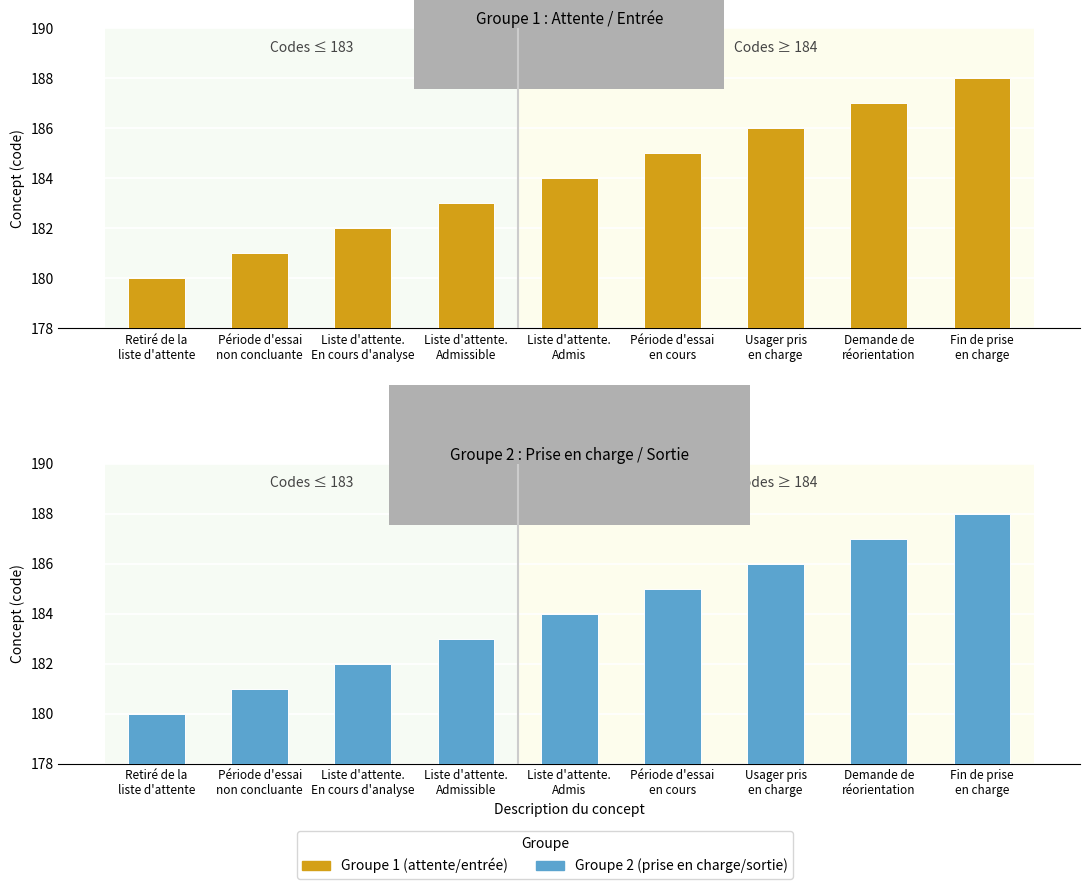

How many data points does each series have?

9